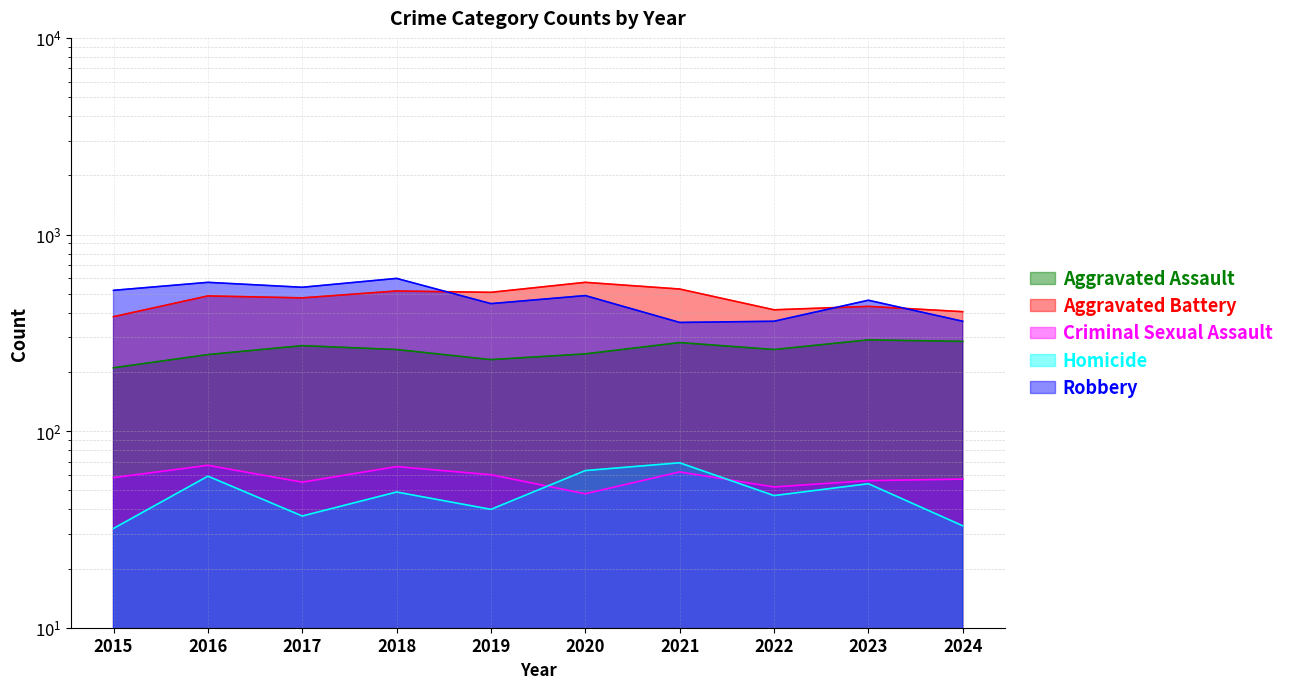

Where is Homicide nearest to the value 50?

2018